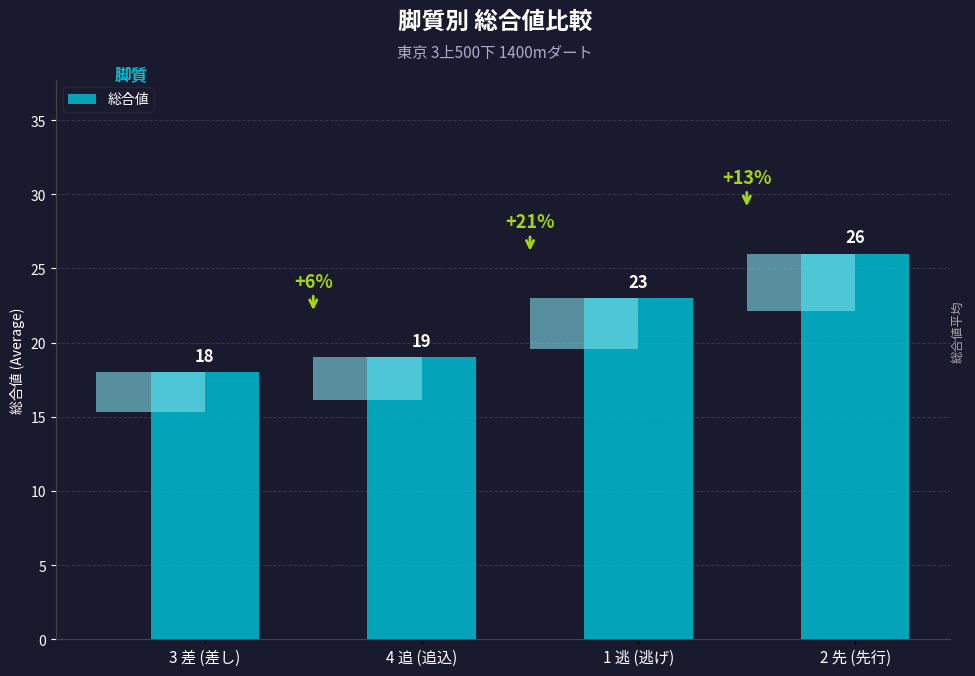

Approximately how many times larger is the value at 2 先 (先行) compared to 4 追 (追込)?

1.4